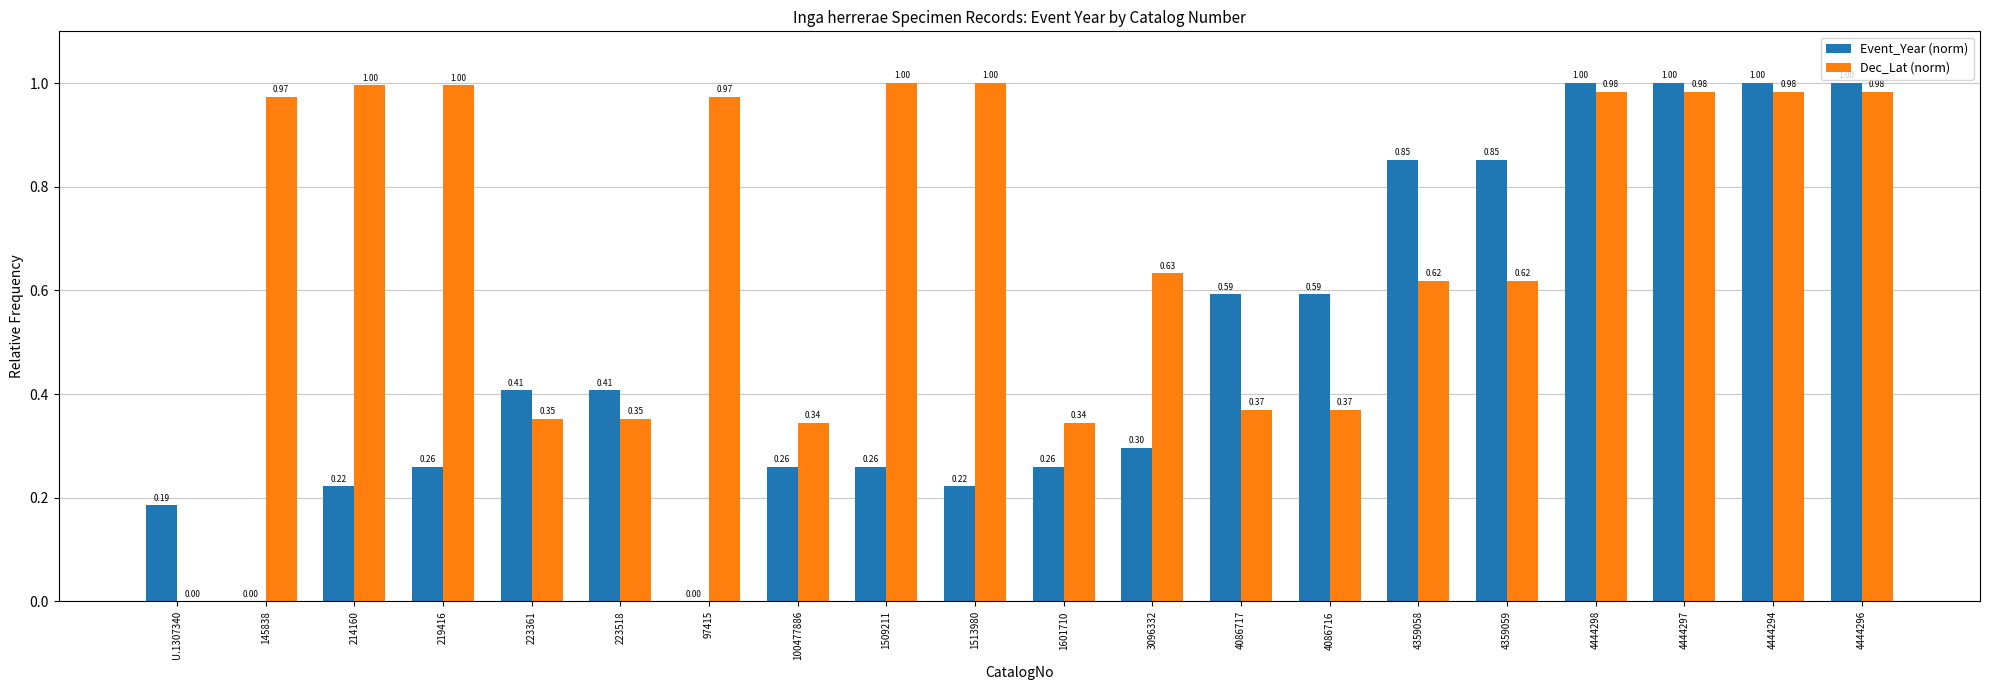

Does the chart contain stacked bars?

No